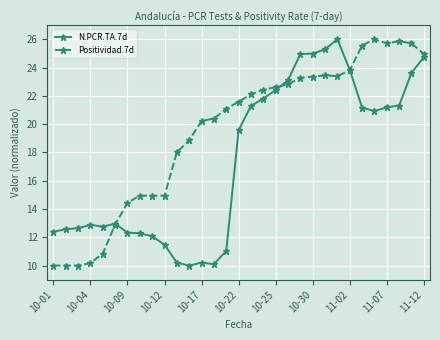

What are all the series names shown in the legend?

N.PCR.TA.7d, Positividad.7d